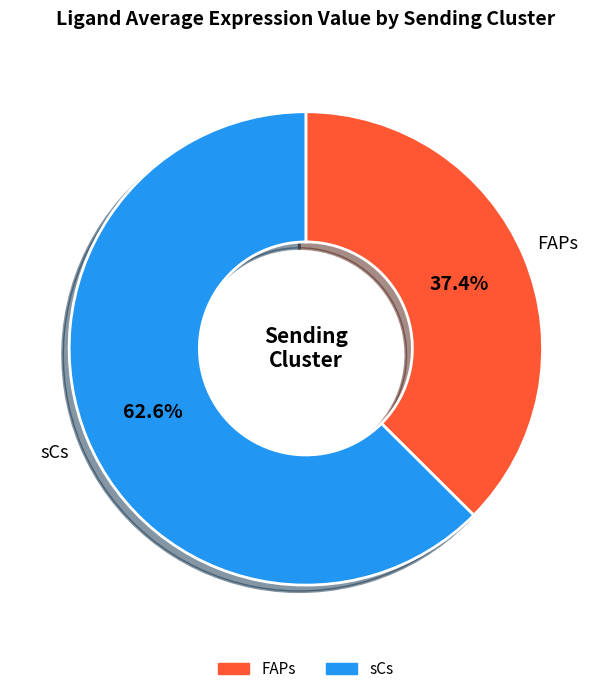

To the nearest percent, what portion does sCs represent?

63%